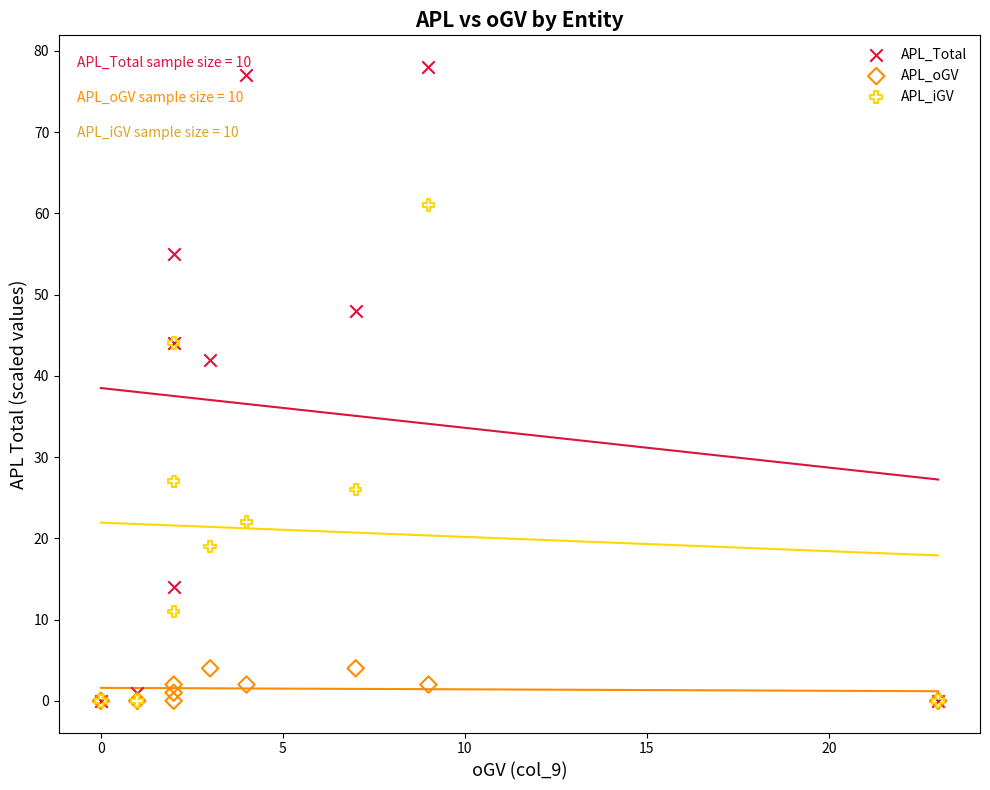

In the APL_Total series, what Y value is closest to 39?

42